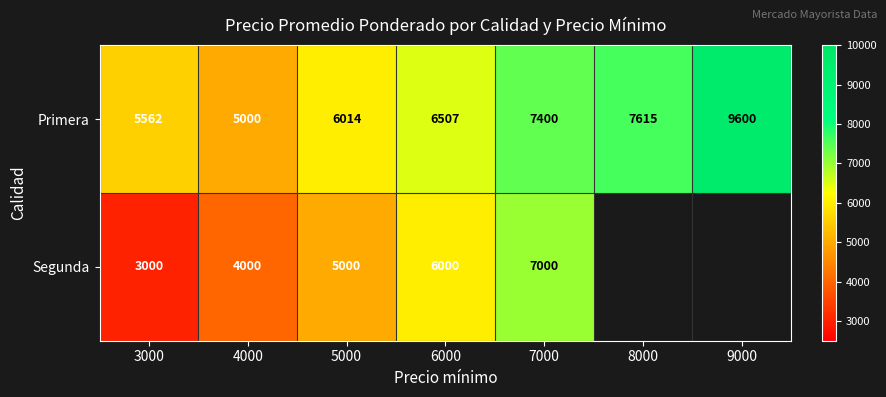

At which category does the chart reach its minimum across all series?

3000